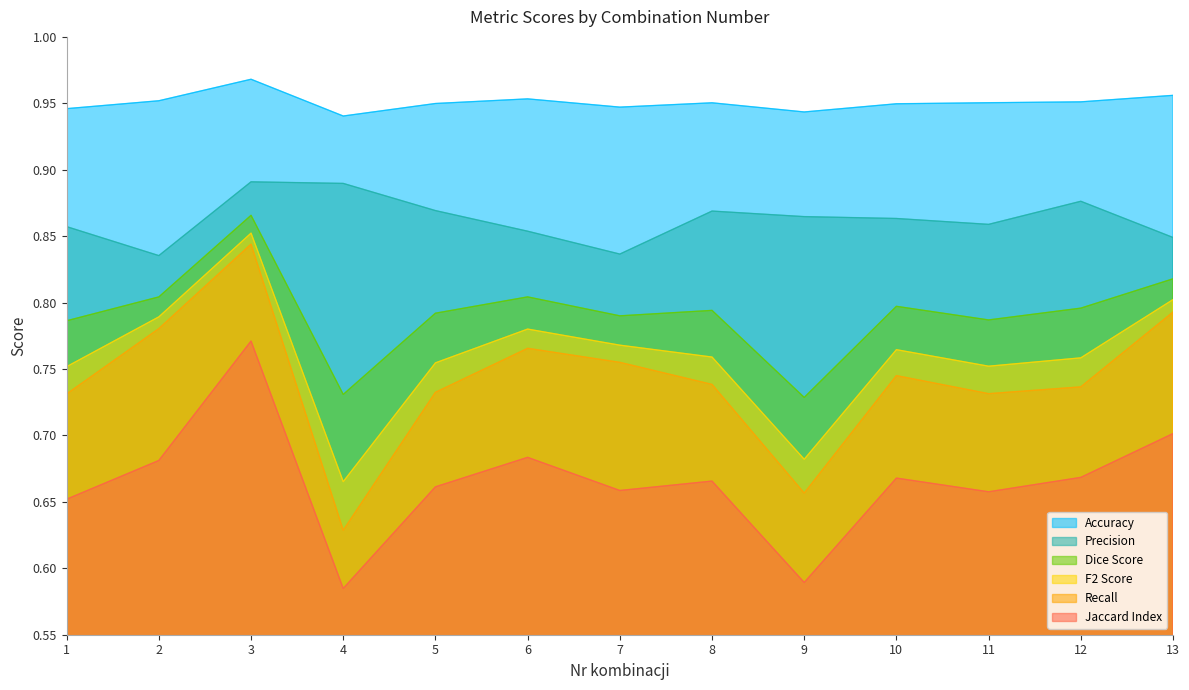

Does the chart display data point markers on the line(s)?

No